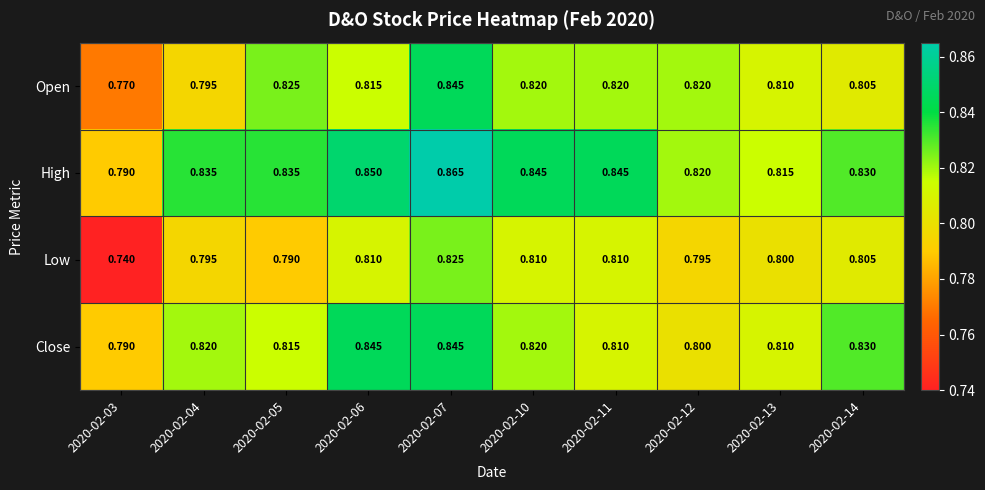

Is the value of Low at 2020-02-10 greater than the value of High at 2020-02-05?

No